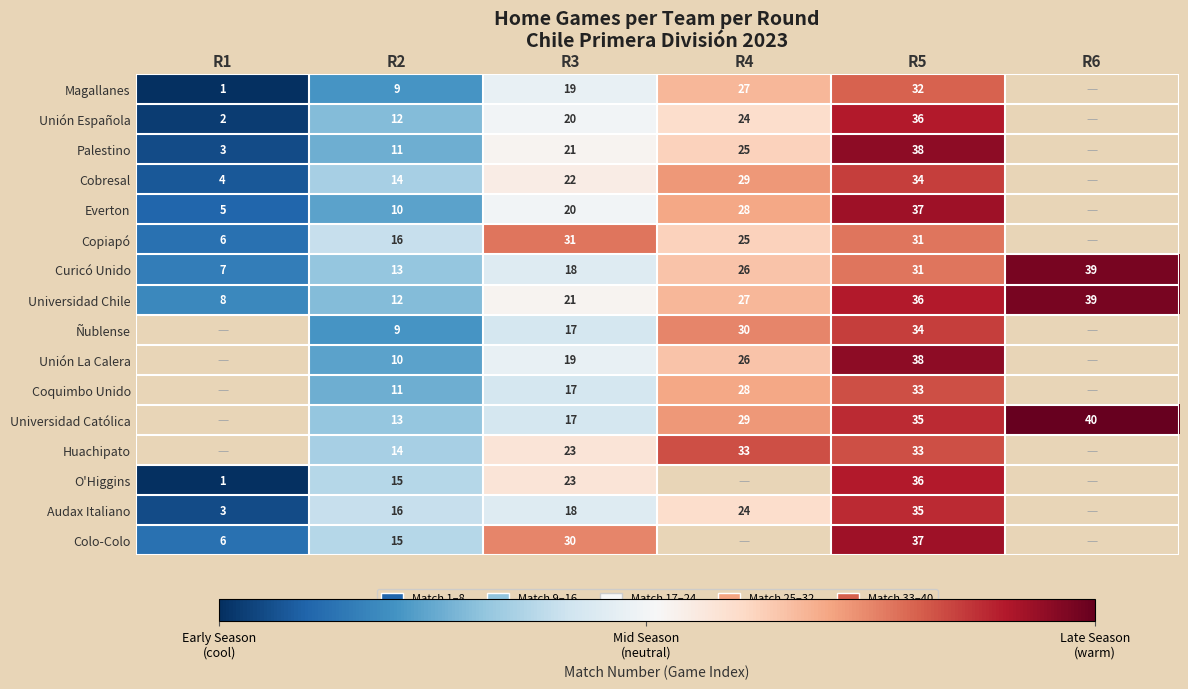

How many data points does each series have?

6